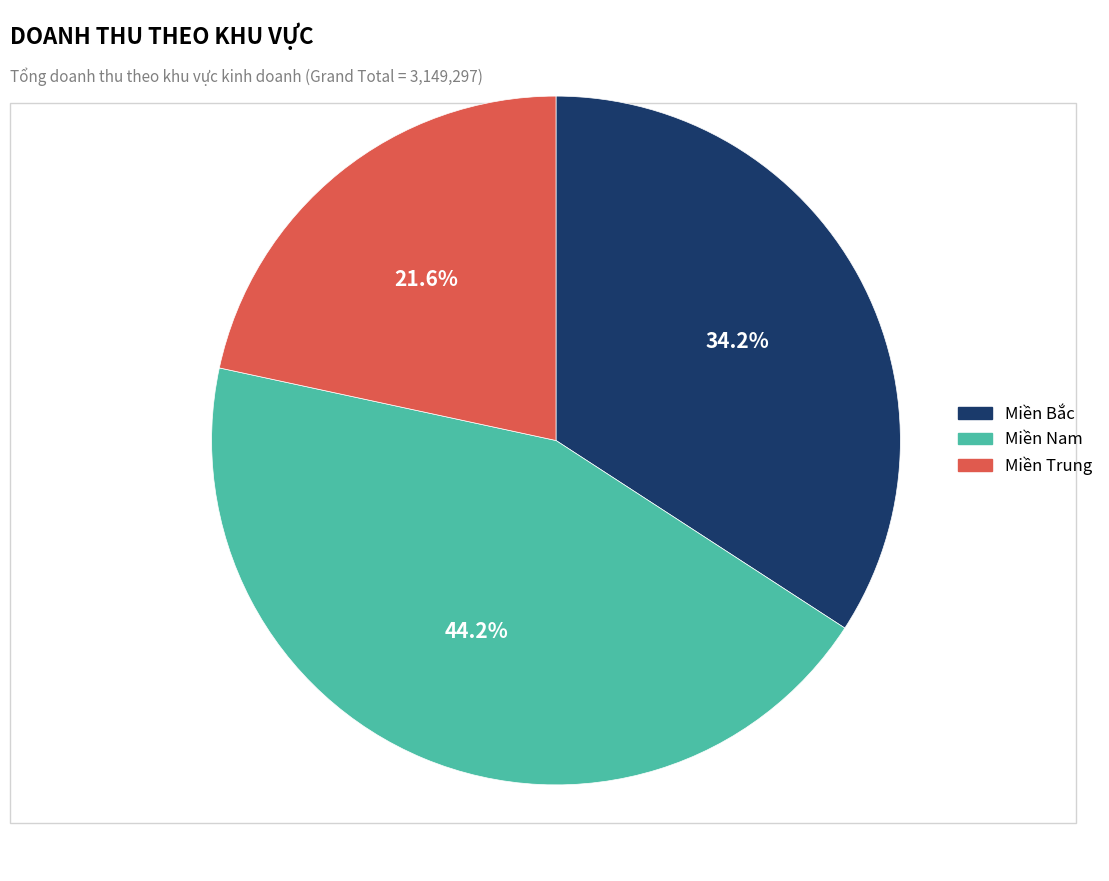

What is the total percentage of Miền Nam and Miền Trung?

65.8%